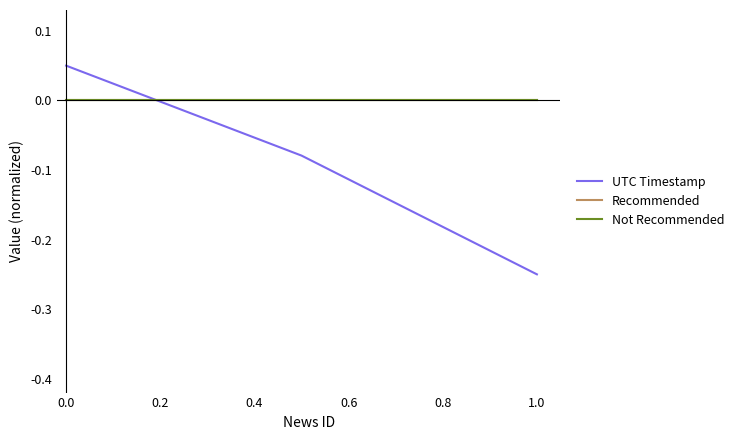

Does the chart display data point markers on the line(s)?

No